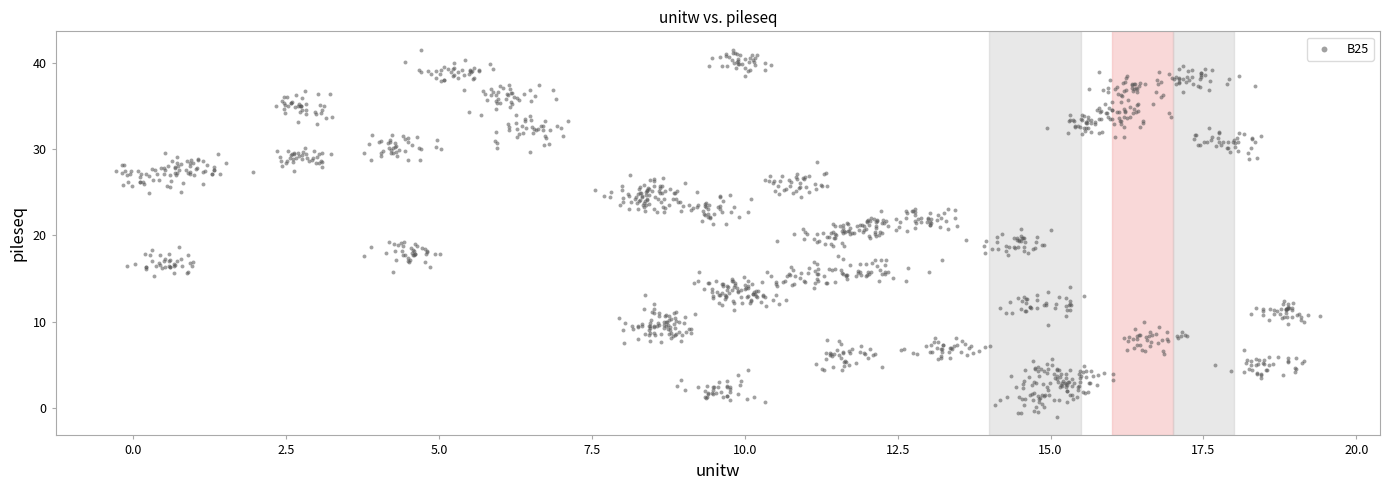

What is the range of Y values (max minus min)?

42.5